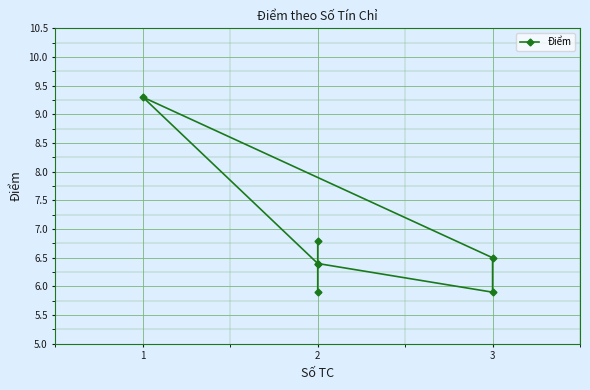

Which category has the lowest value across all series?

3